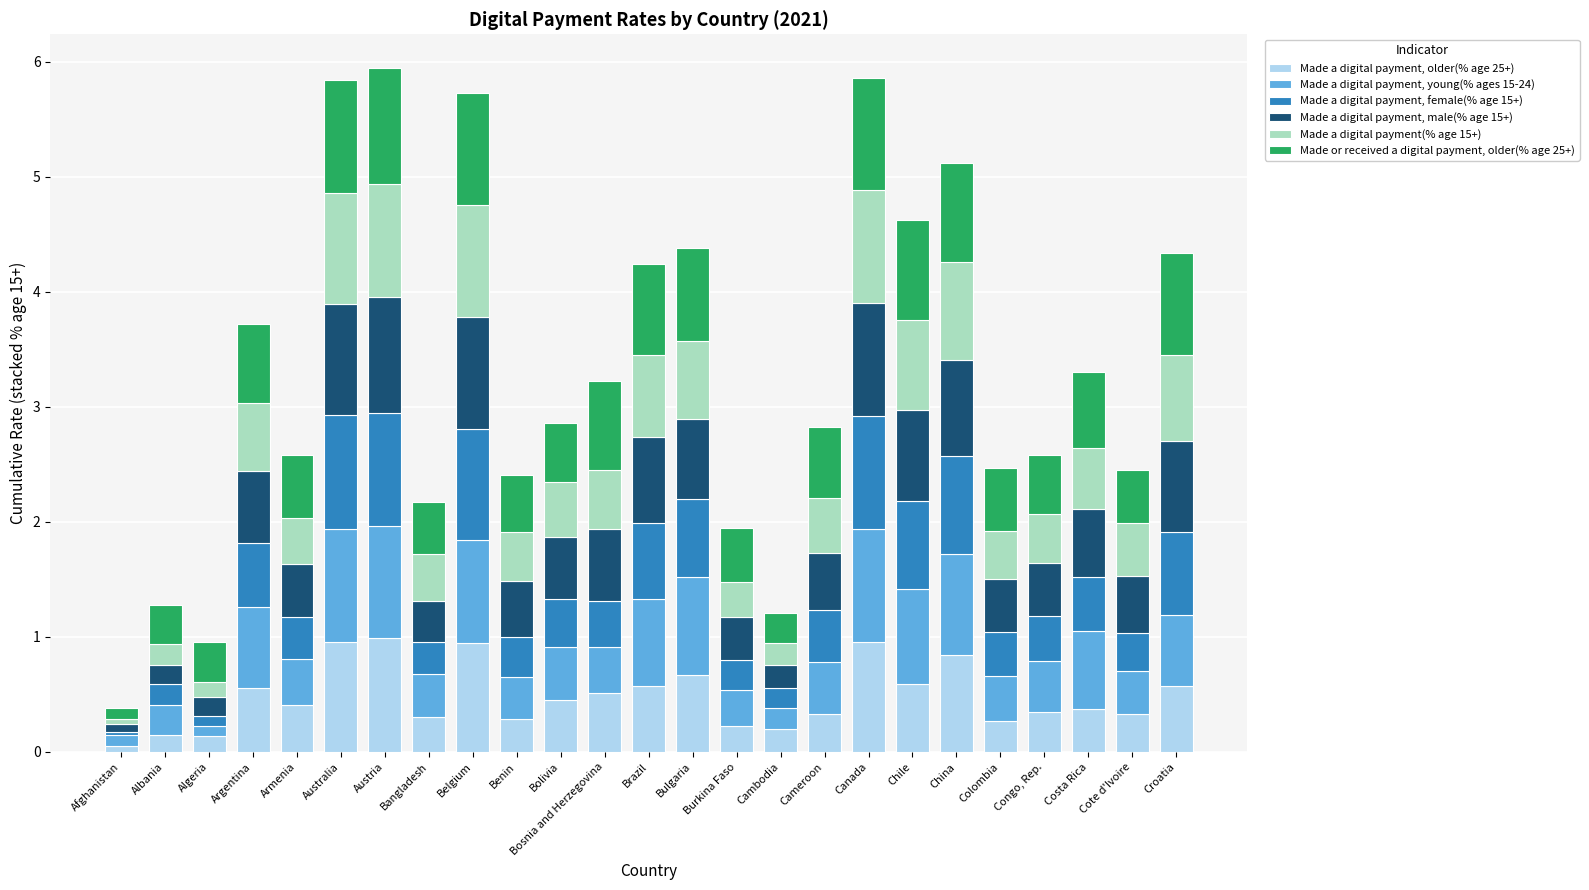

What is the highest value of the Made a digital payment, older(% age 25+) series?

1.0